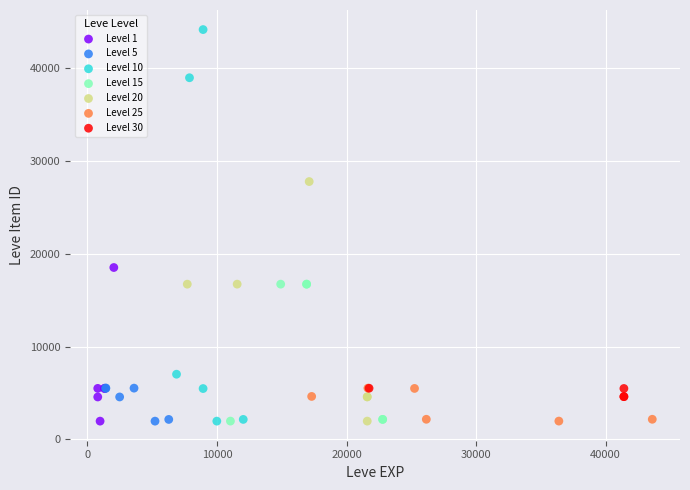

Which series contains the highest Y value?

Level 10